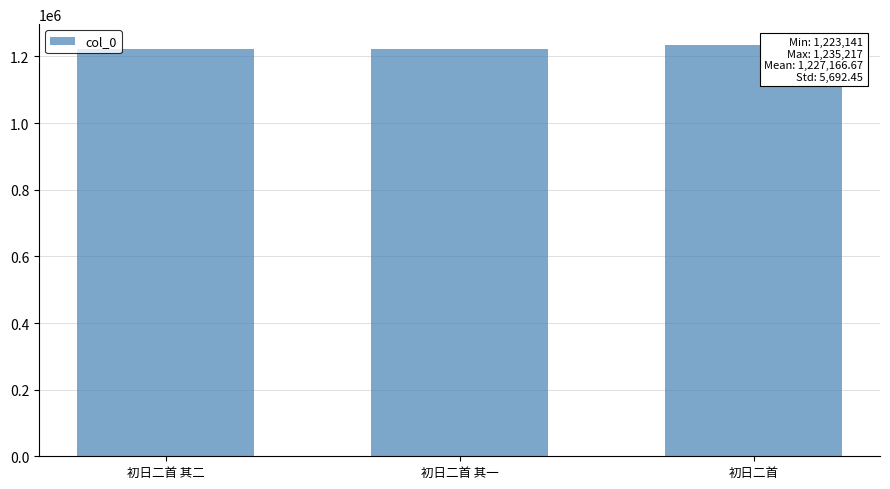

What is the greatest value displayed?

1235217